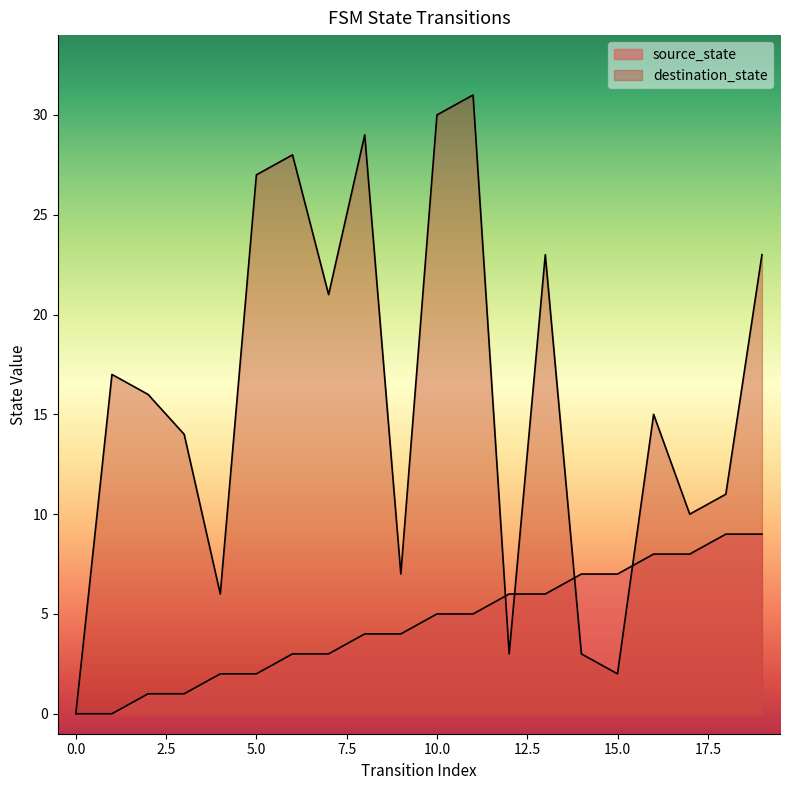

The source_state series shows 9 at 18. True or false?

True